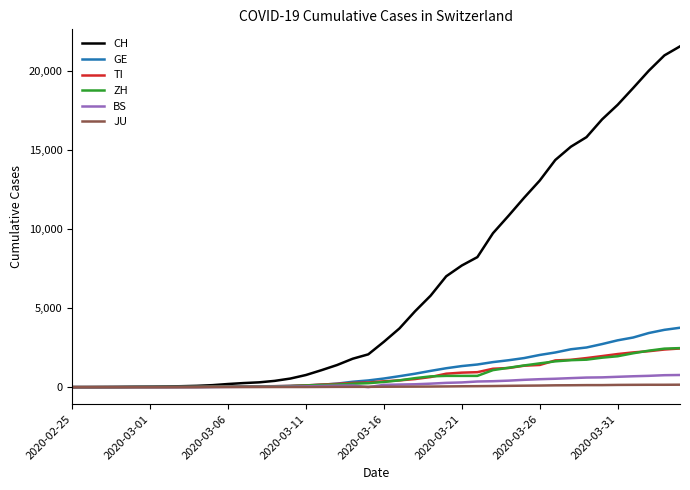

What is the difference between the second highest and minimum values in the ZH series?

2433